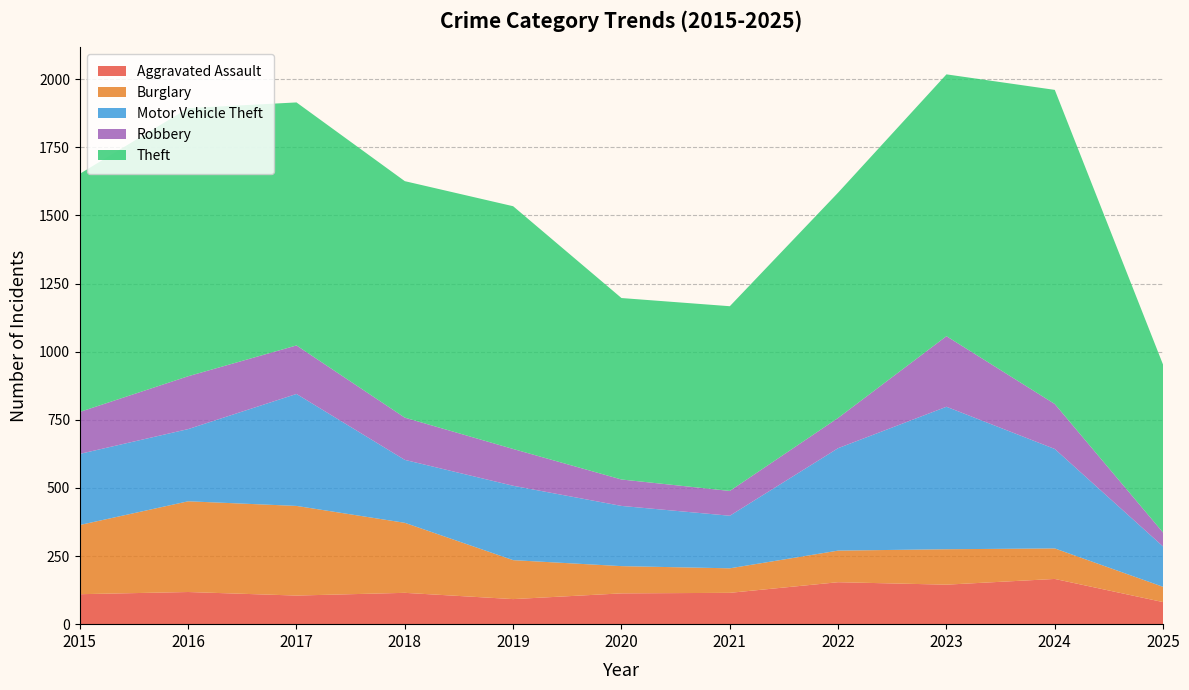

Reading left to right, extract all data points from this chart.

Aggravated Assault: 110	118	105	115	92	113	115	154	145	166	81
Burglary: 254	333	329	257	143	100	90	116	130	112	56
Motor Vehicle Theft: 261	265	411	231	273	221	193	376	523	365	148
Robbery: 154	194	178	155	135	97	91	111	259	165	51
Theft: 874	984	892	868	891	666	678	827	961	1153	616